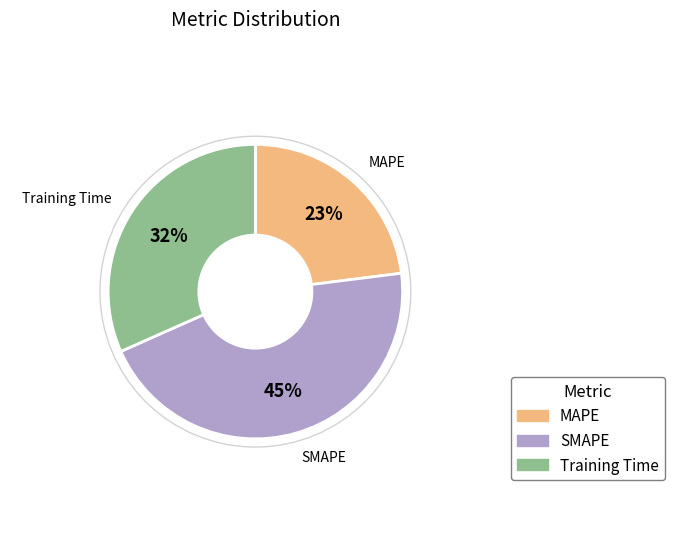

Do MAPE and Training Time together represent more than half of the pie?

Yes